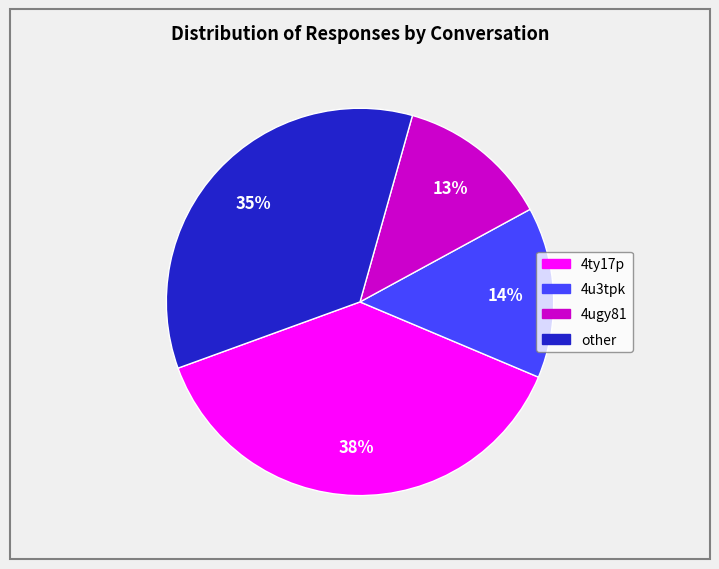

True or false: 4ty17p accounts for 31% of the total.

False